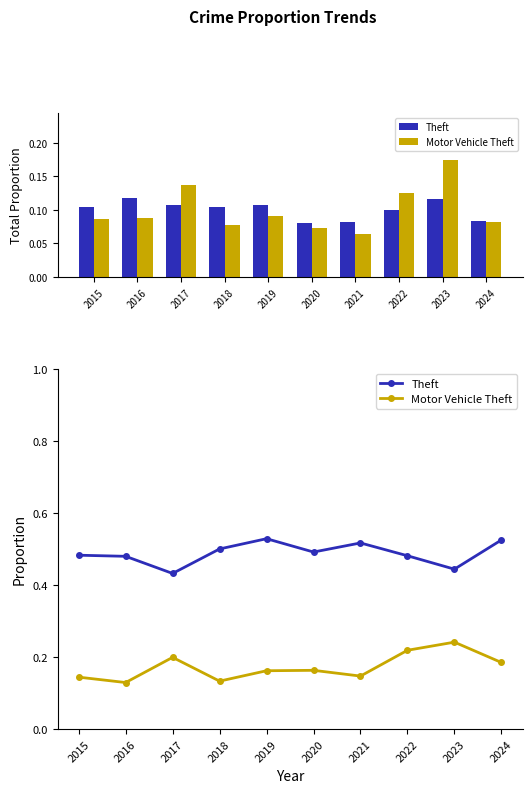

The Motor Vehicle Theft series shows 0.2 at 2022. True or false?

True